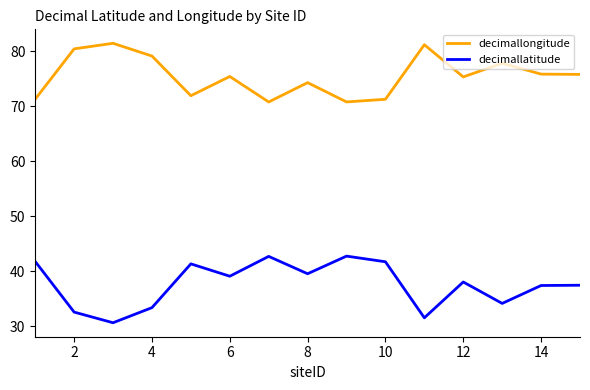

What is the difference between the maximum and minimum values in the decimallongitude series?

10.7